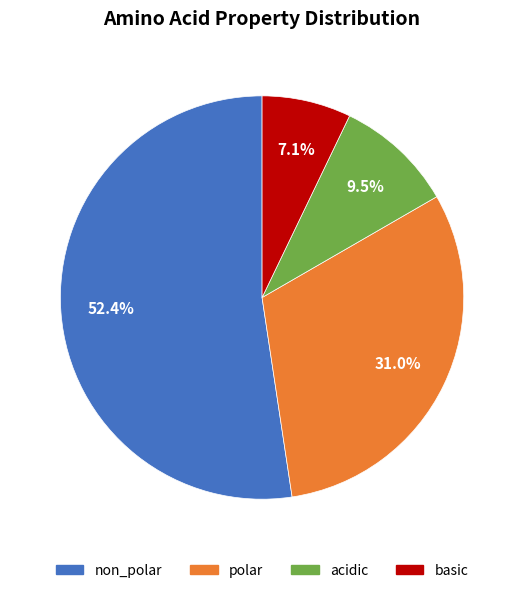

Rank the categories by value from highest to lowest.

non_polar, polar, acidic, basic